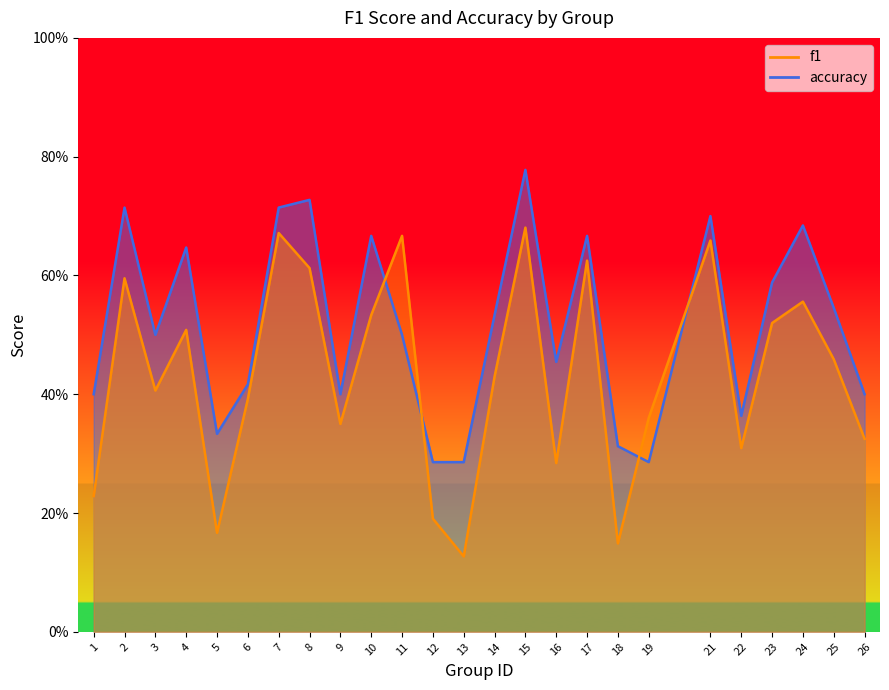

What is the minimum value shown in the chart?

0.1